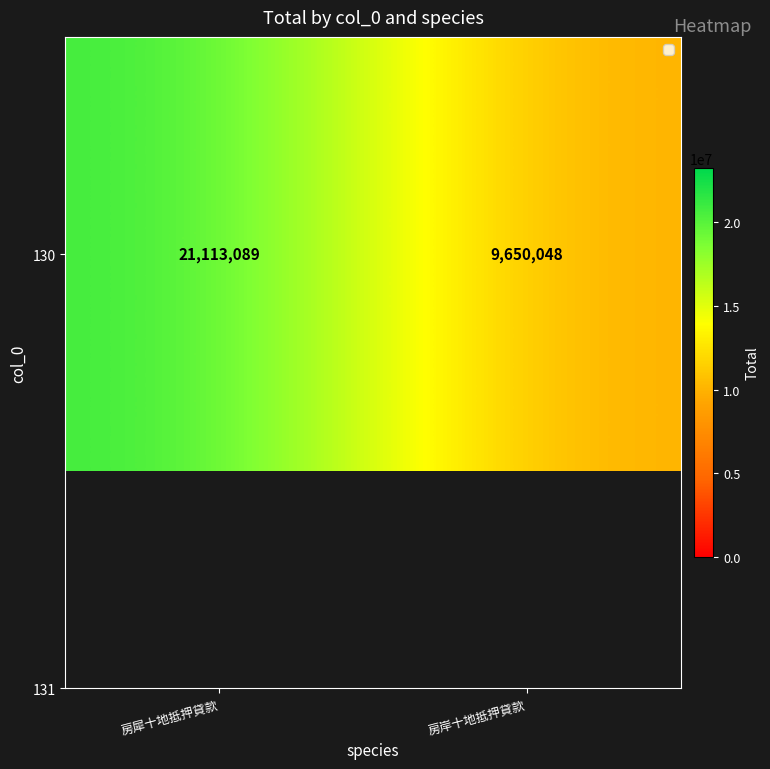

Is it true that the value at 房犀十地抵押貸款 is 5746206?

False